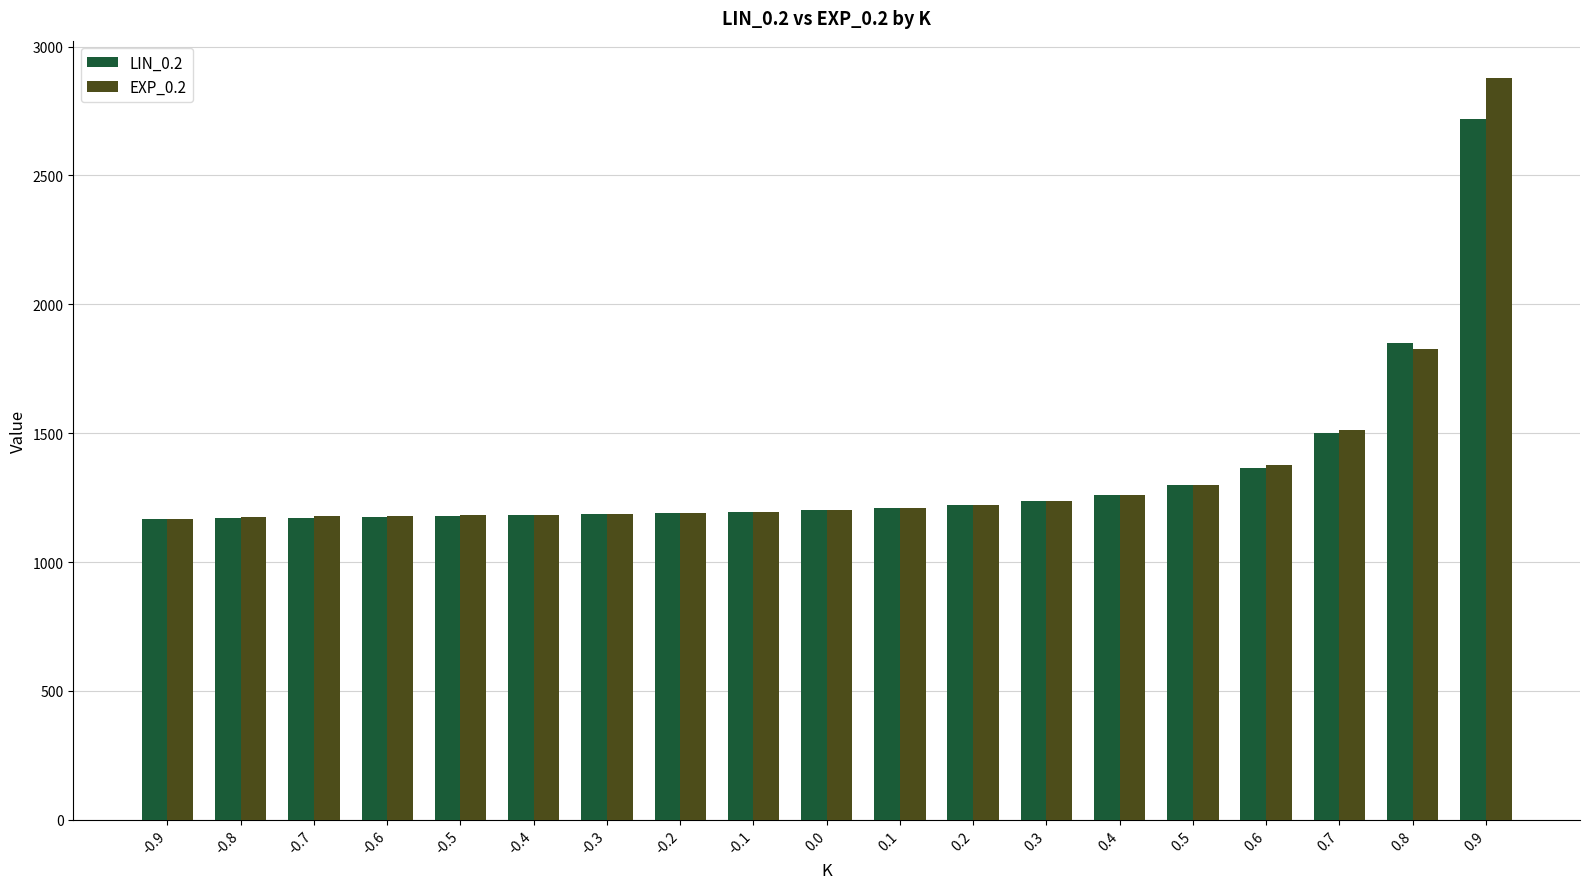

What are all the series names shown in the legend?

LIN_0.2, EXP_0.2